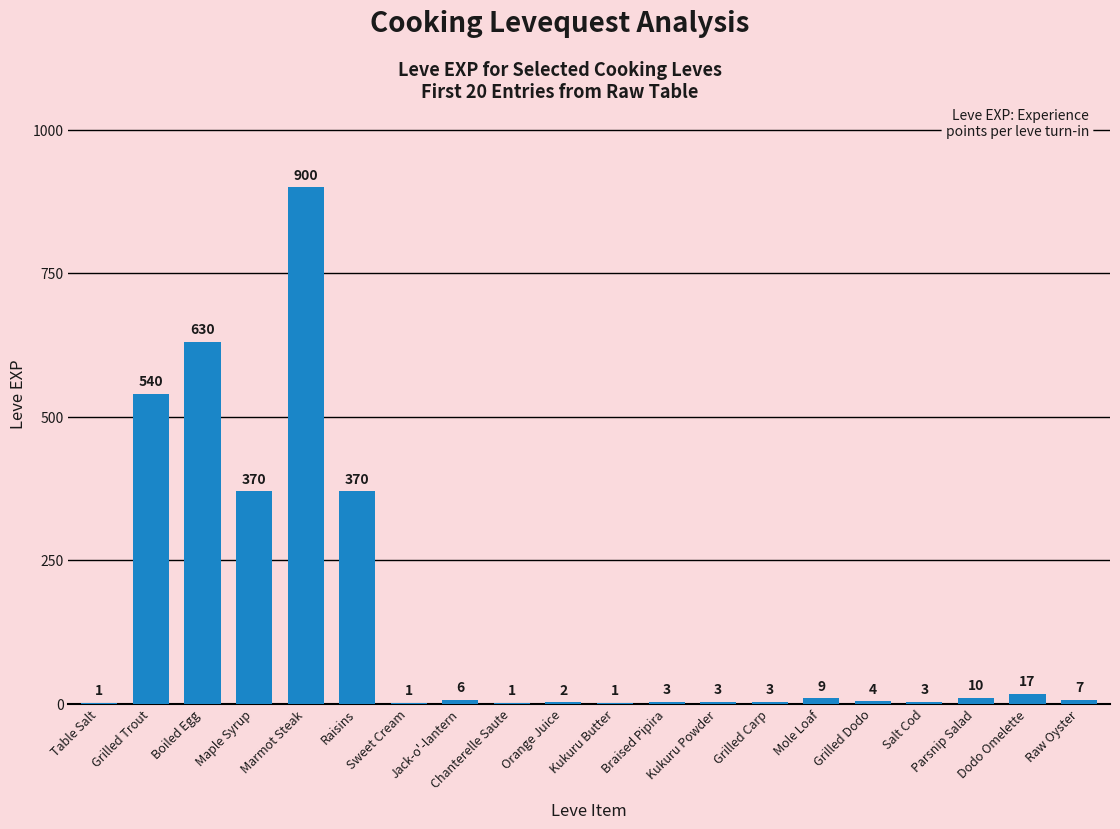

Which label corresponds to the largest value in the chart?

Marmot Steak